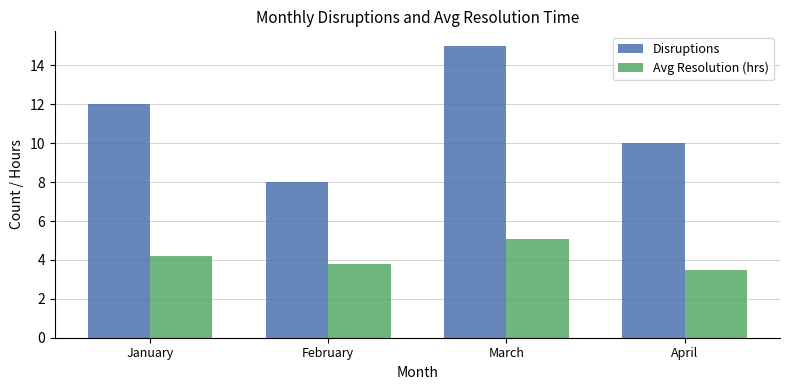

What is the approximate value of Avg Resolution (hrs) at January?

4.2